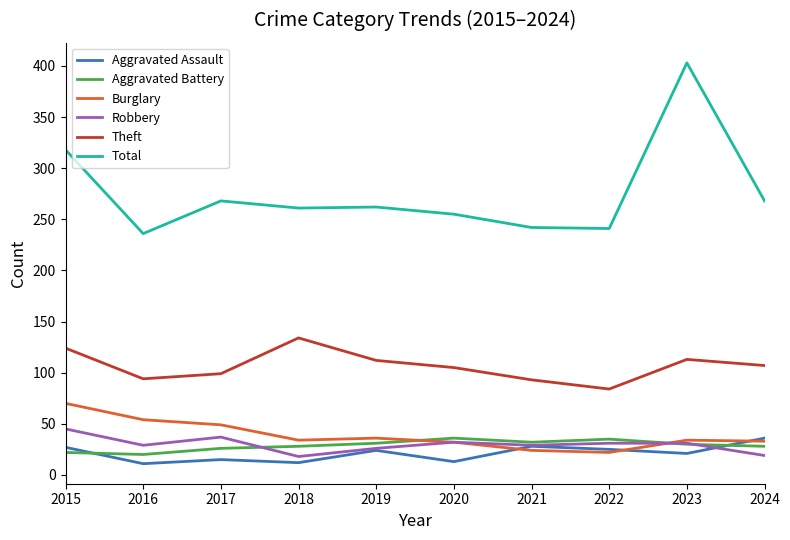

True or false: Burglary has more than 2 points higher than both neighbors.

False